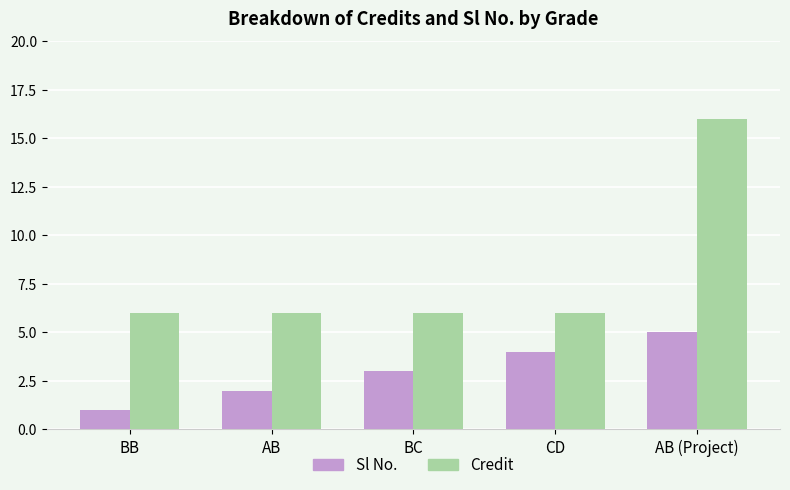

What is the difference between the second highest and second lowest values in the Sl No. series?

2